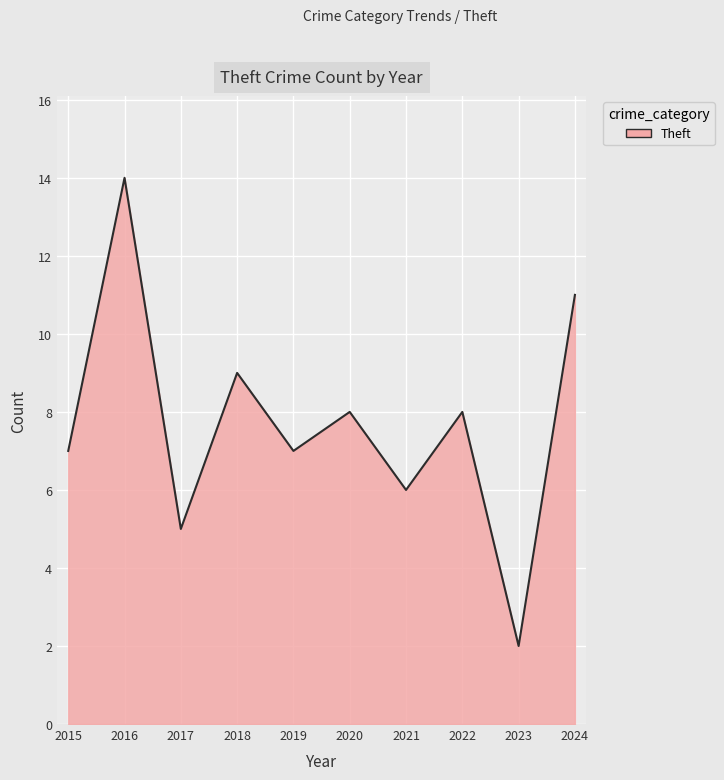

Read the value at 2022.

8